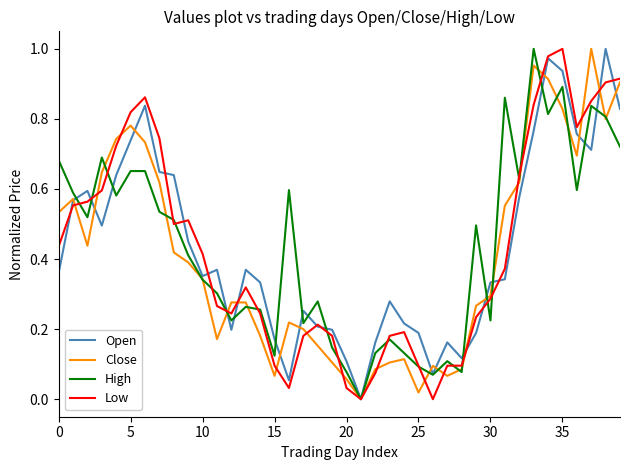

How many lines are shown in the chart?

4